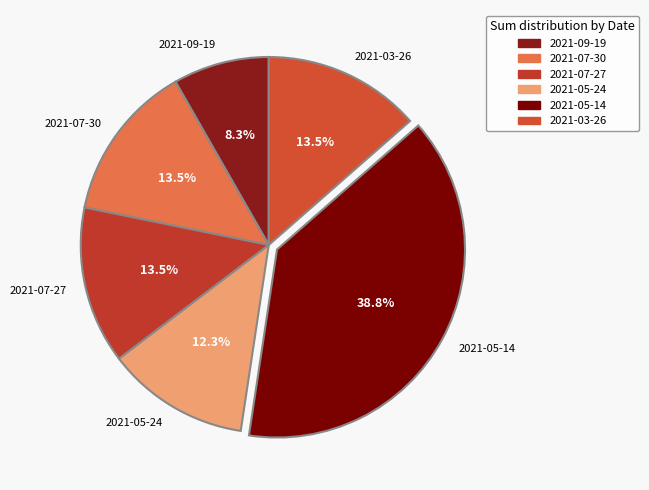

To the nearest percent, what is the difference between the largest and smallest slice percentages?

31%